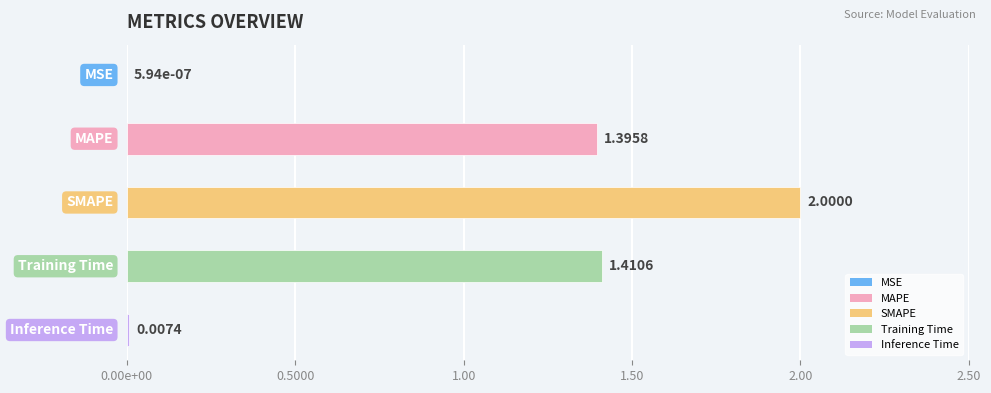

What is the average value?

1.0